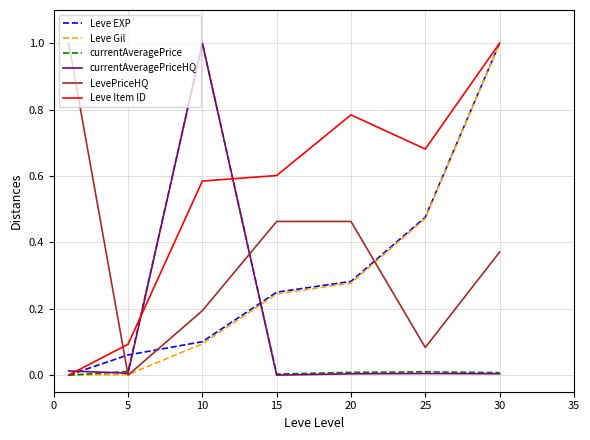

What is the highest value of the LevePriceHQ series?

1.0